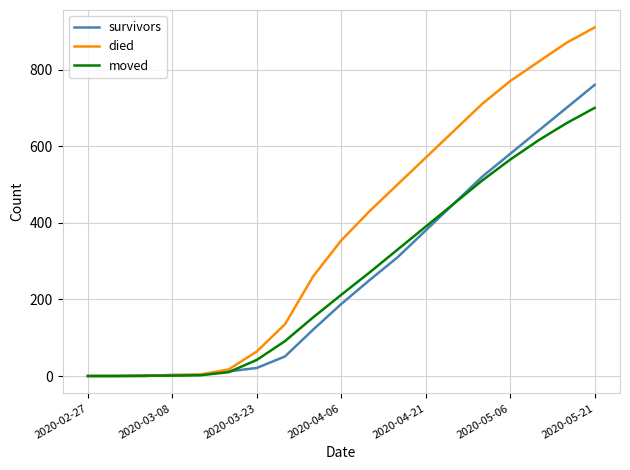

How many series are shown in this chart?

3